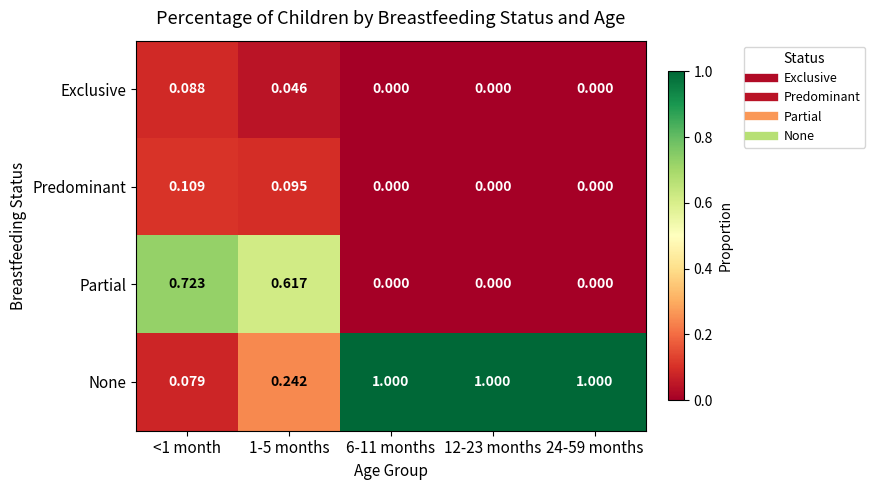

Rank the series by their maximum value, from highest to lowest.

None, Partial, Predominant, Exclusive